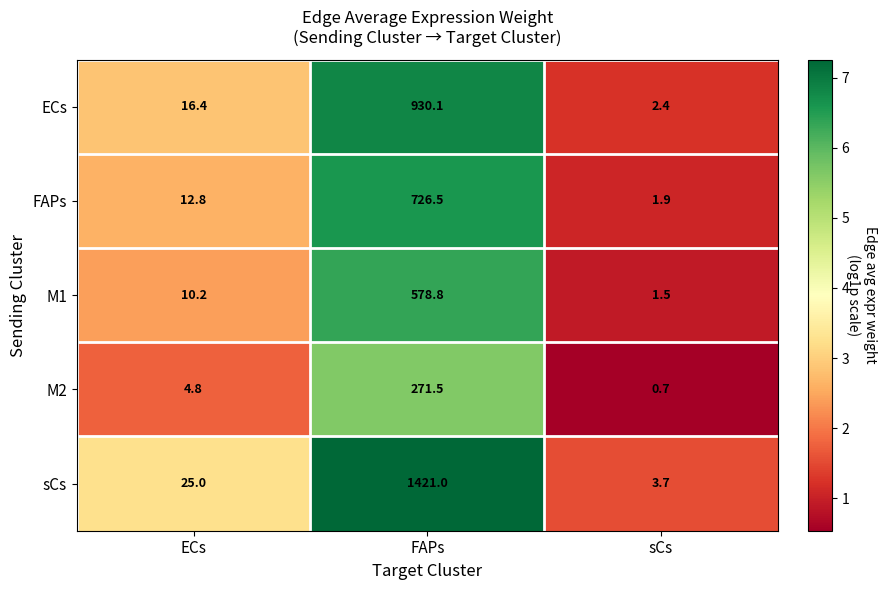

What value does the M1 series have at ECs?

10.2